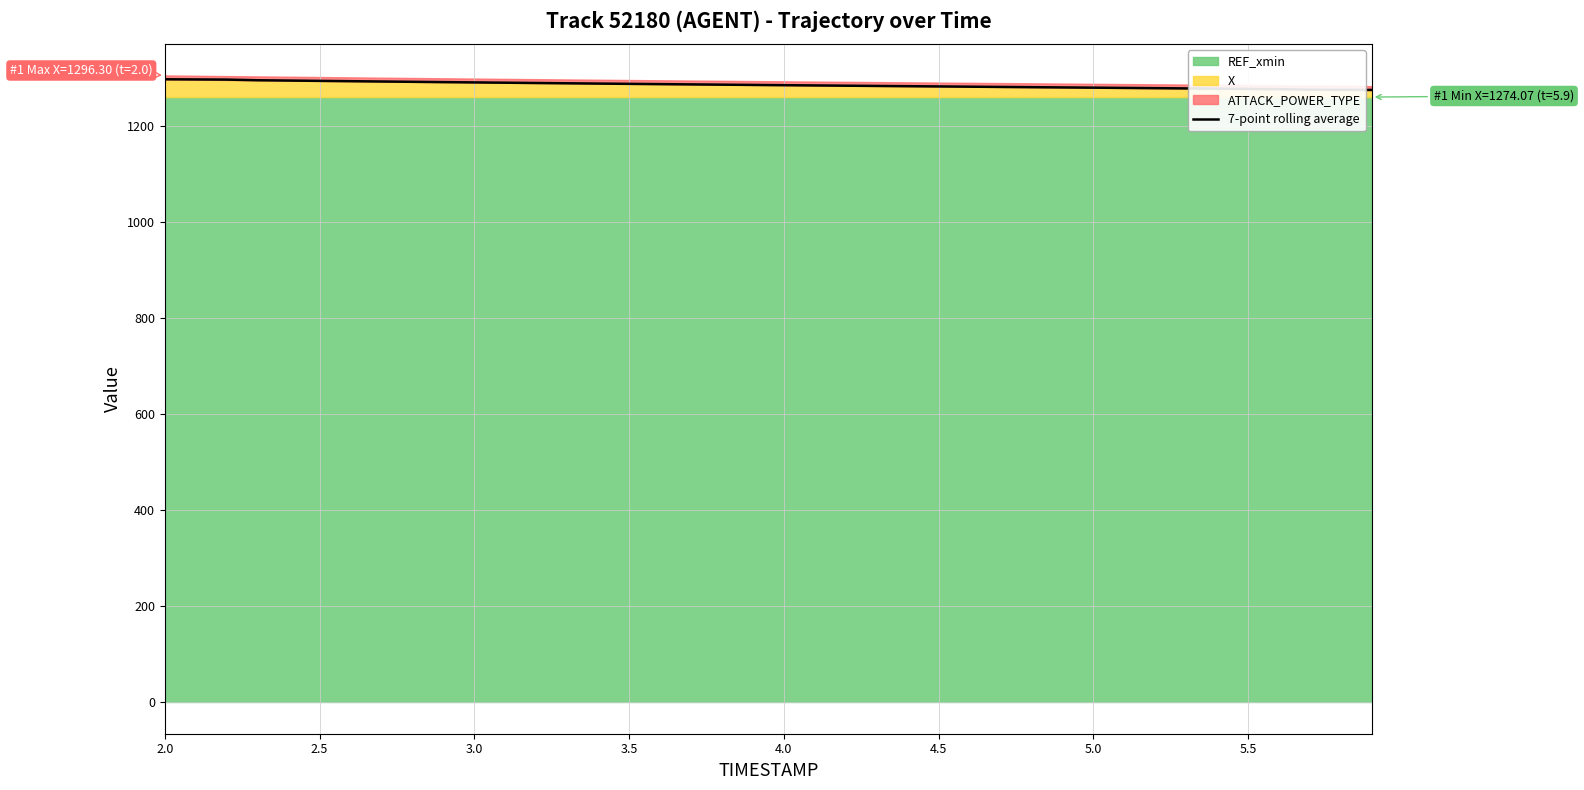

What is the difference between the maximum and minimum values?

22.2